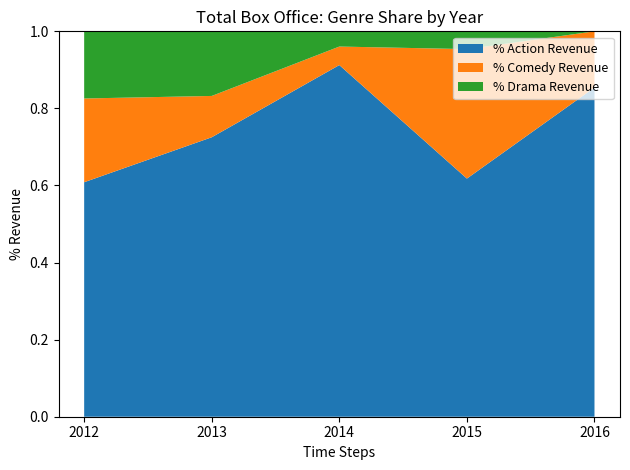

What is the total value across all series at 2012?

1.0